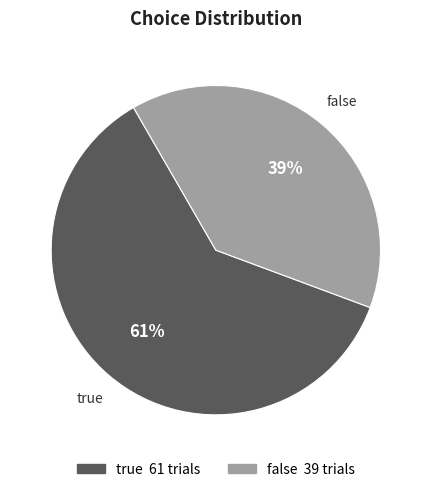

To the nearest percent, what is the difference between the false and true slice percentages?

22%